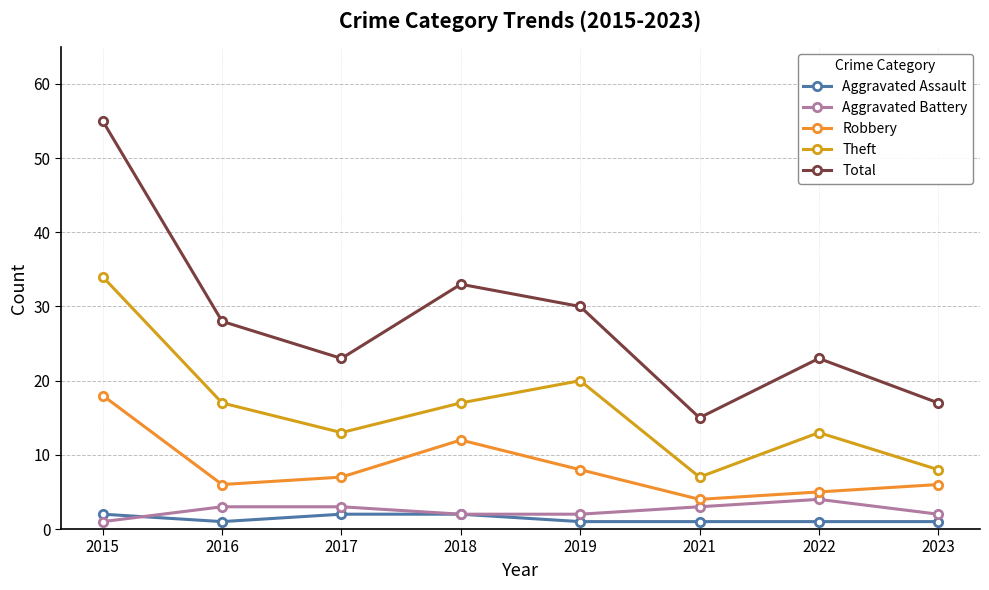

What are all the series names shown in the legend?

Aggravated Assault, Aggravated Battery, Robbery, Theft, Total